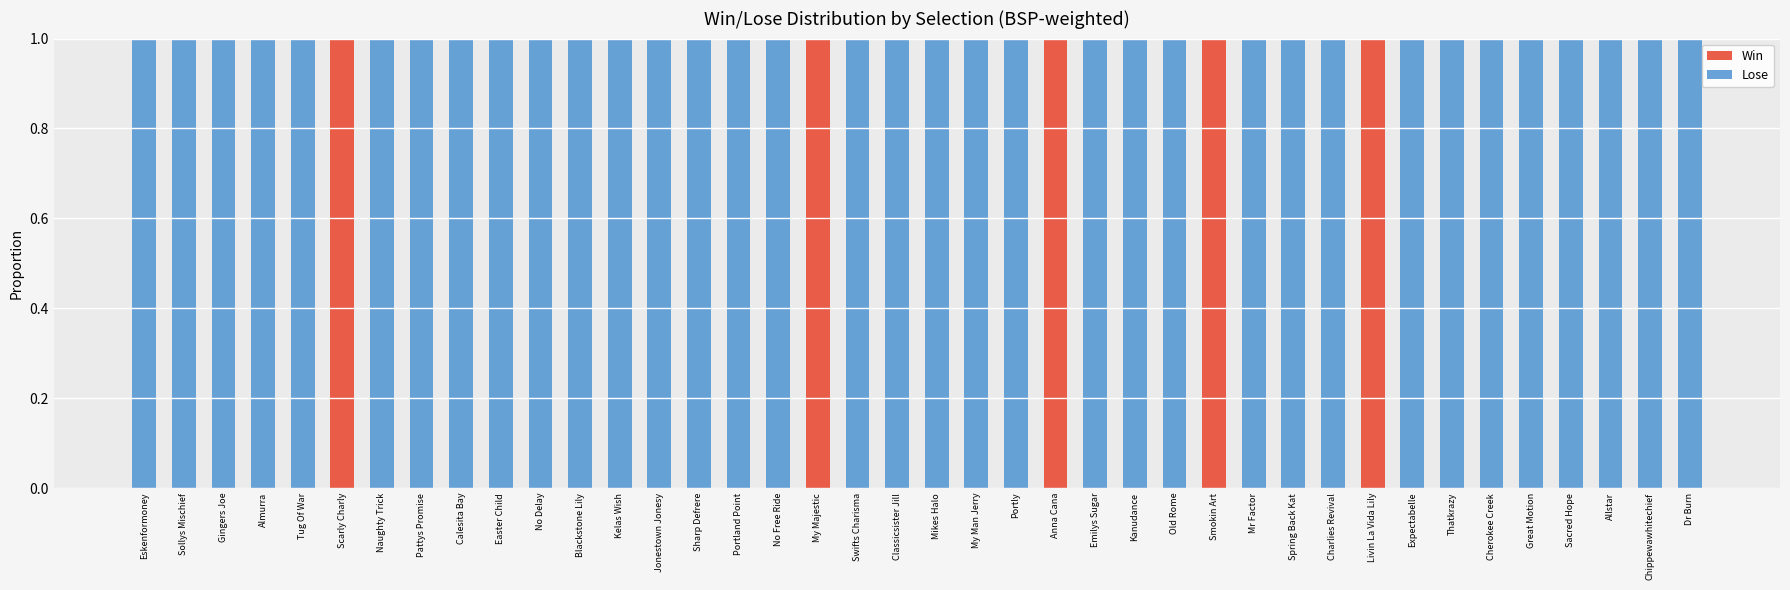

What is the sum of all Win values?

5